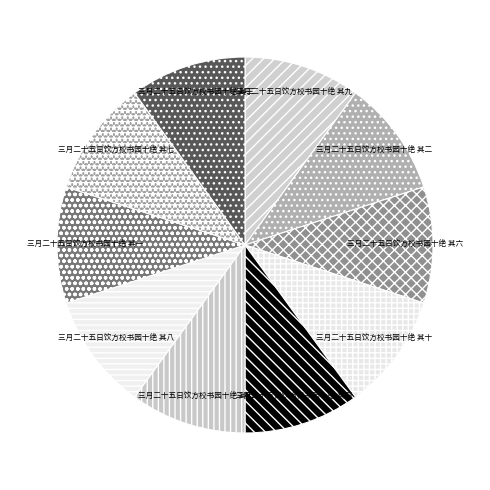

The 三月二十五日饮方校书园十绝 其五 slice represents 10% of the pie. True or false?

True